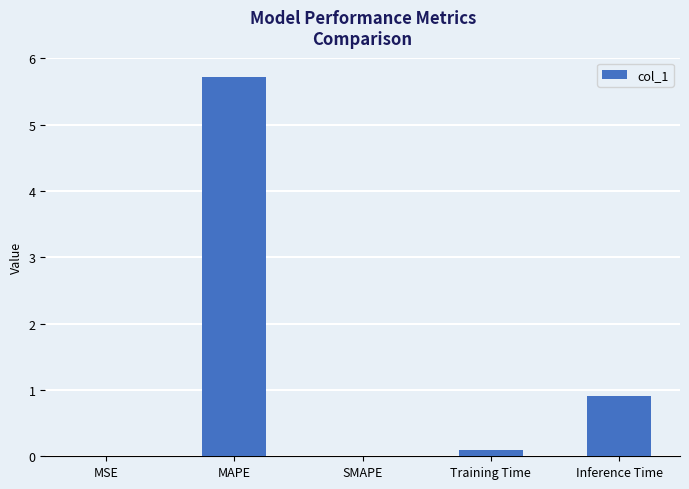

What is the greatest value displayed?

5.7